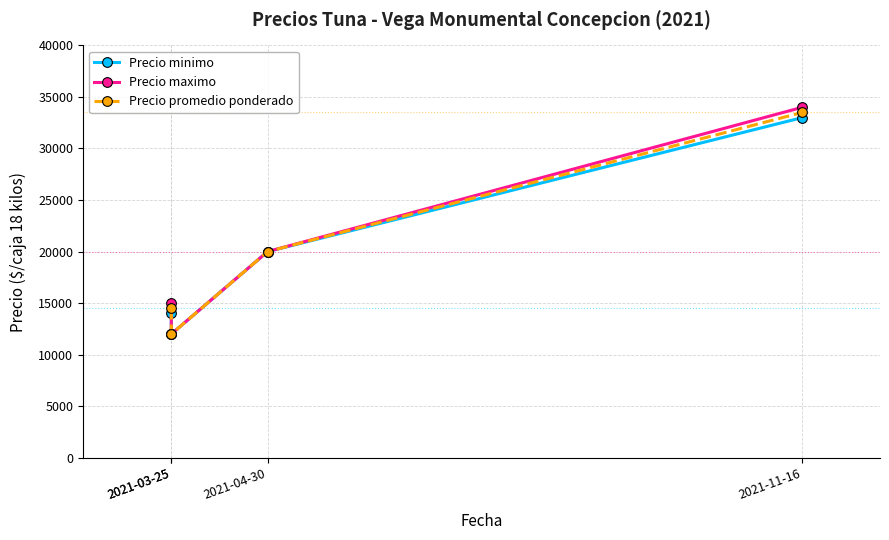

Reading left to right, extract all data points from this chart.

Precio minimo: 14000	12000	20000	33000
Precio maximo: 15000	12000	20000	34000
Precio promedio ponderado: 14500	12000	20000	33500